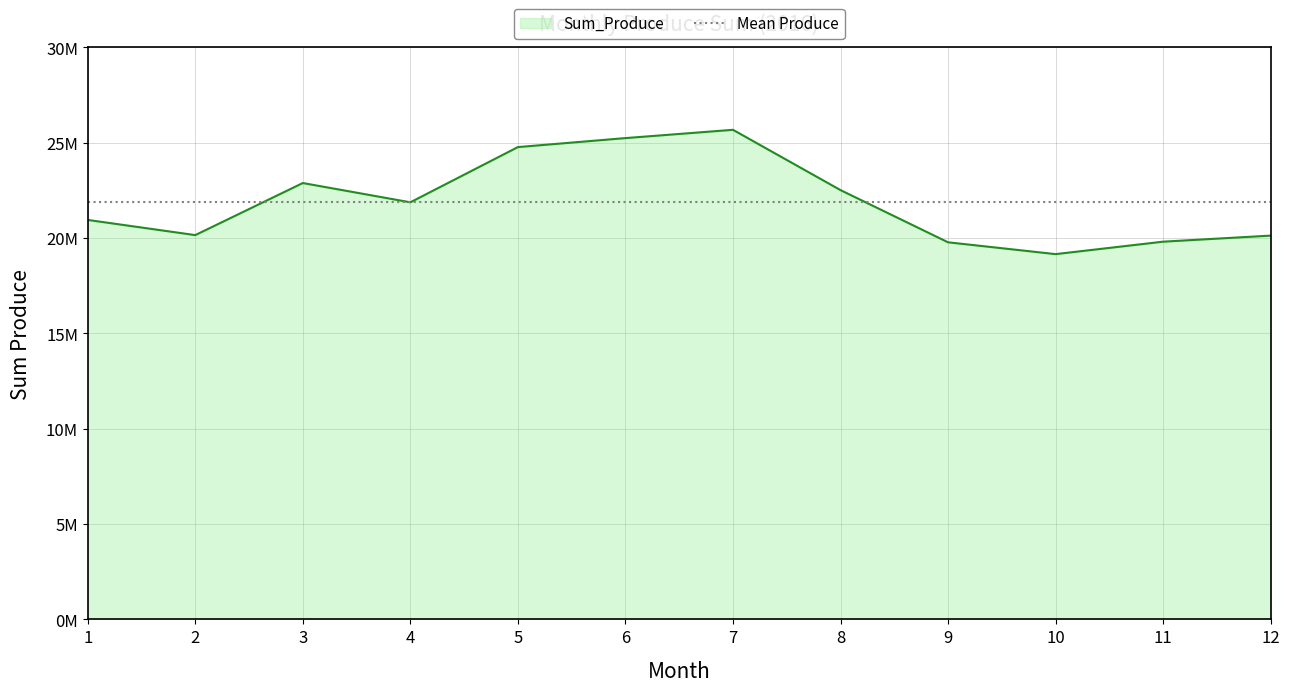

What is the value of the 7th point from the left?

25681136.5